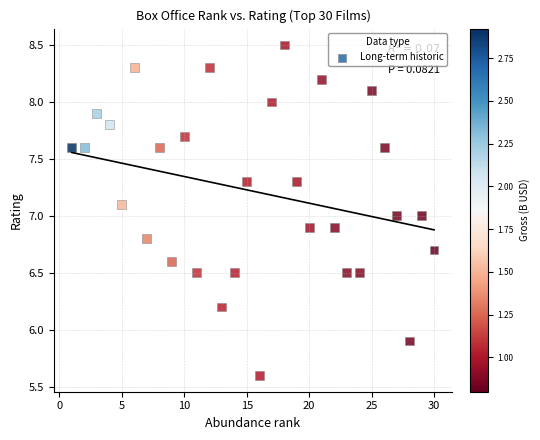

What is the range of X values (max minus min)?

29.0